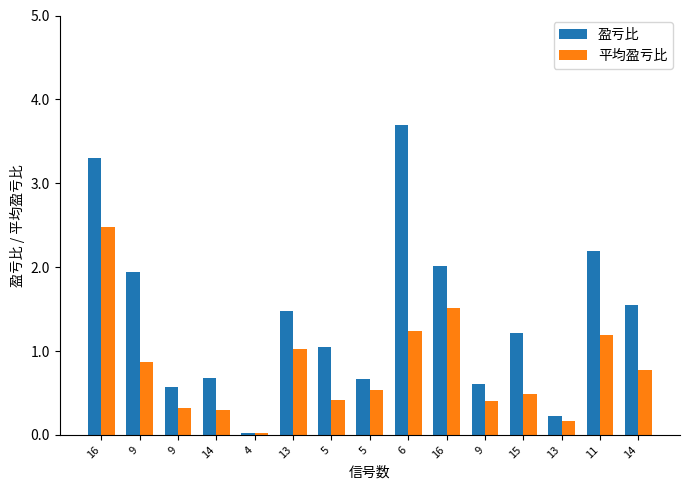

Which series has the largest total across all categories?

盈亏比